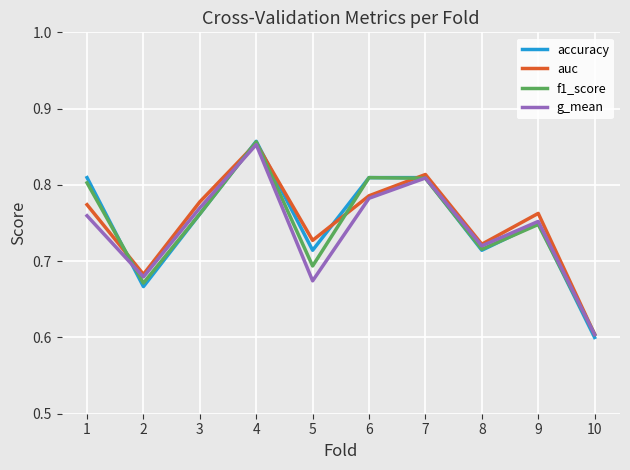

Which series has the largest range (max minus min)?

accuracy